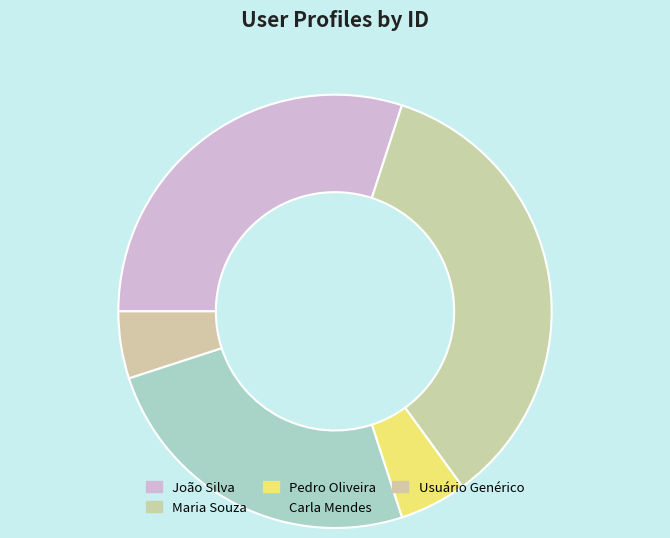

How many segments does this pie chart have?

5